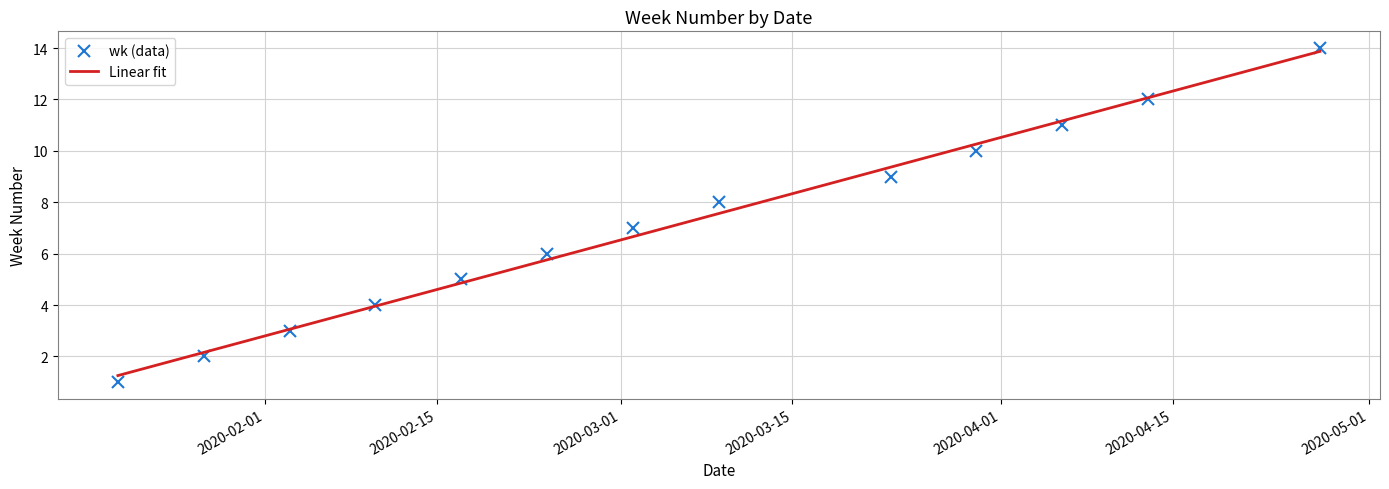

Which series has the largest range (max minus min)?

wk (data)